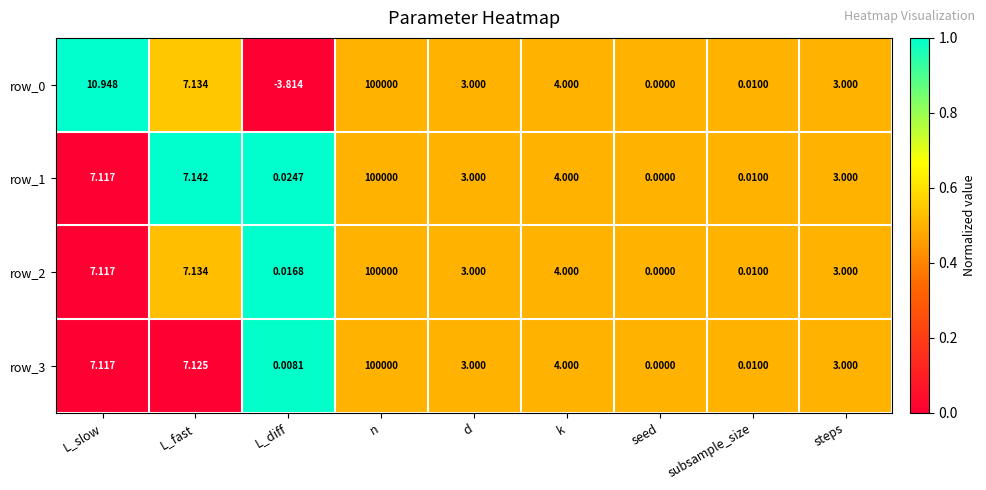

At which category does the chart reach its minimum across all series?

L_diff